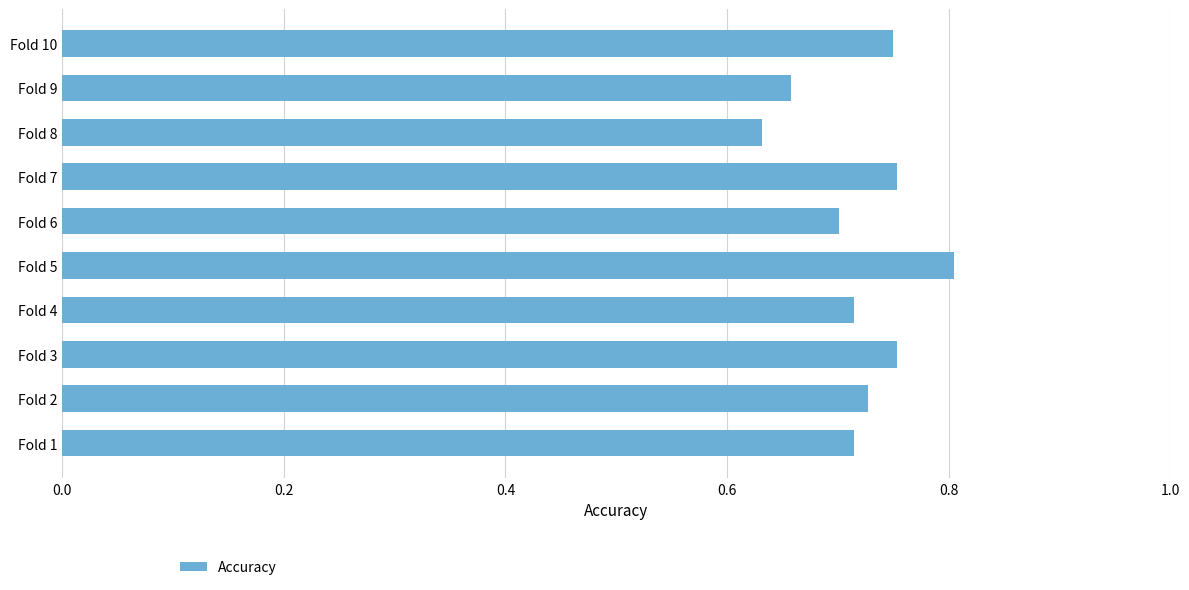

Which category has the highest value across all series?

Fold 5